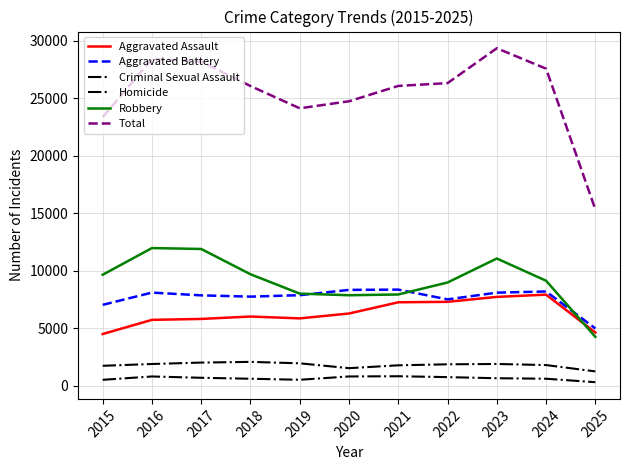

Rank the categories by Criminal Sexual Assault value from lowest to highest.

2025, 2020, 2015, 2021, 2024, 2022, 2016, 2023, 2019, 2017, 2018